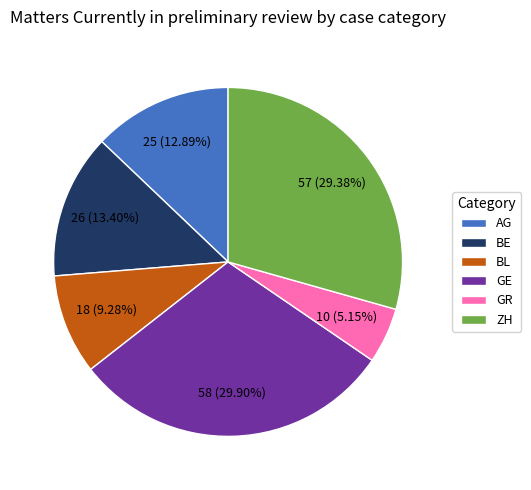

Between BE and ZH, which is larger?

ZH